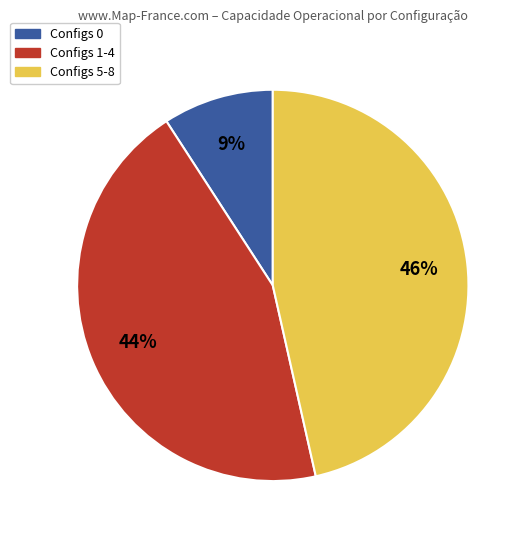

Is there any slice that represents more than half of the pie?

No